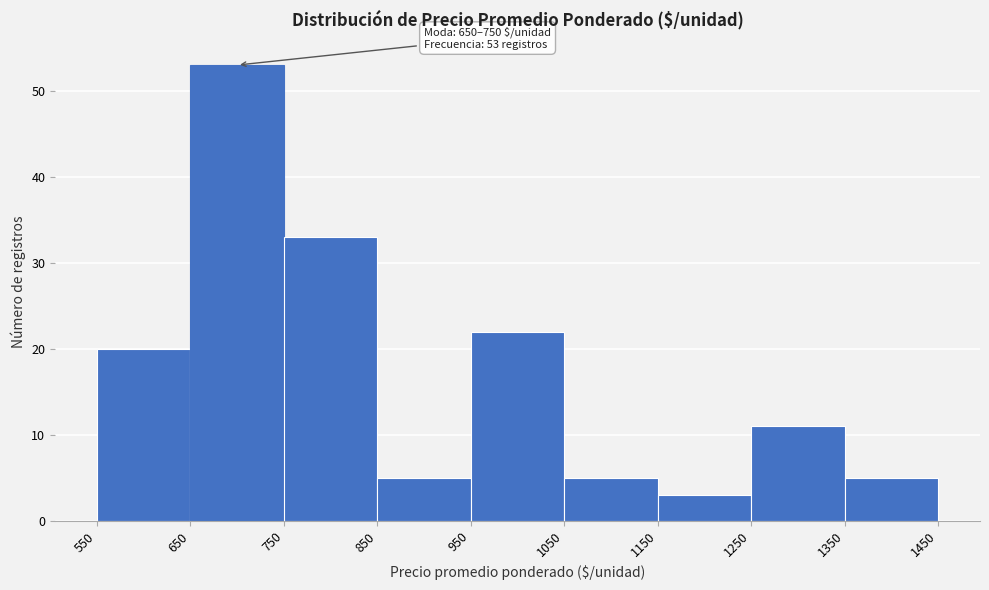

Over which range of the x-axis is the bar tallest?

650 to 750